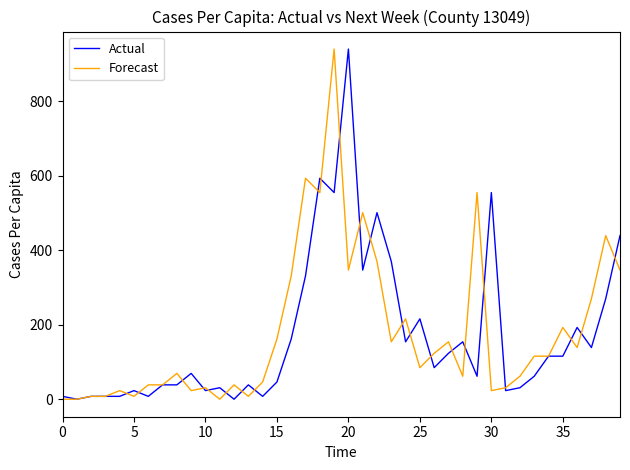

What is the maximum value for Actual?

939.7